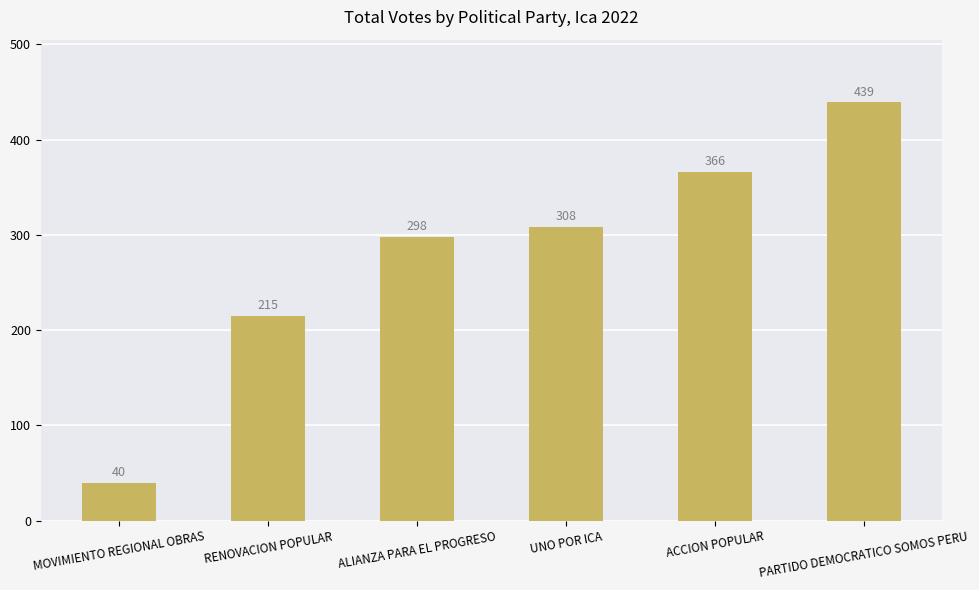

What is the difference between the values at RENOVACION POPULAR and UNO POR ICA?

93